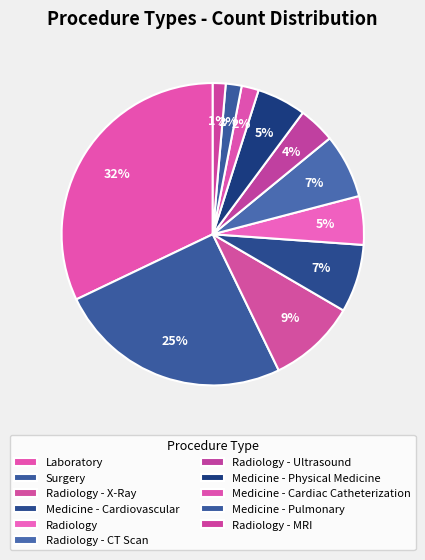

Count the number of slices in the pie.

11